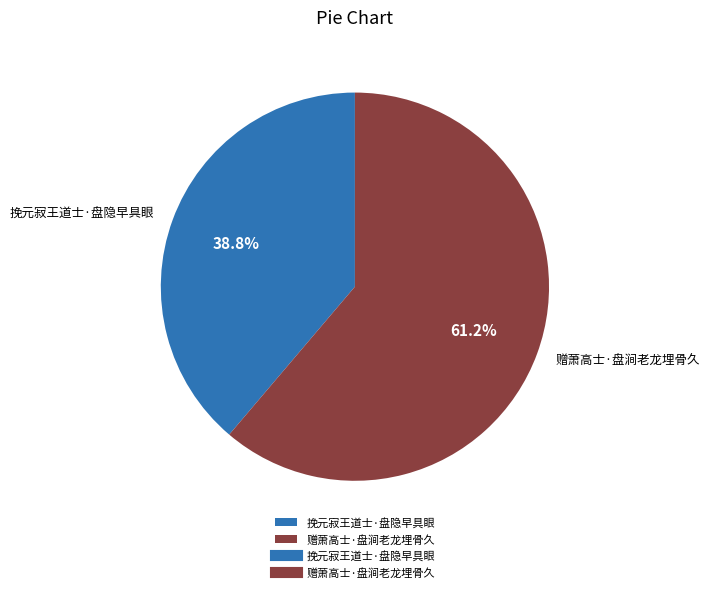

Is it true that 赠萧高士·盘涧老龙埋骨久 is 52% of the pie?

False